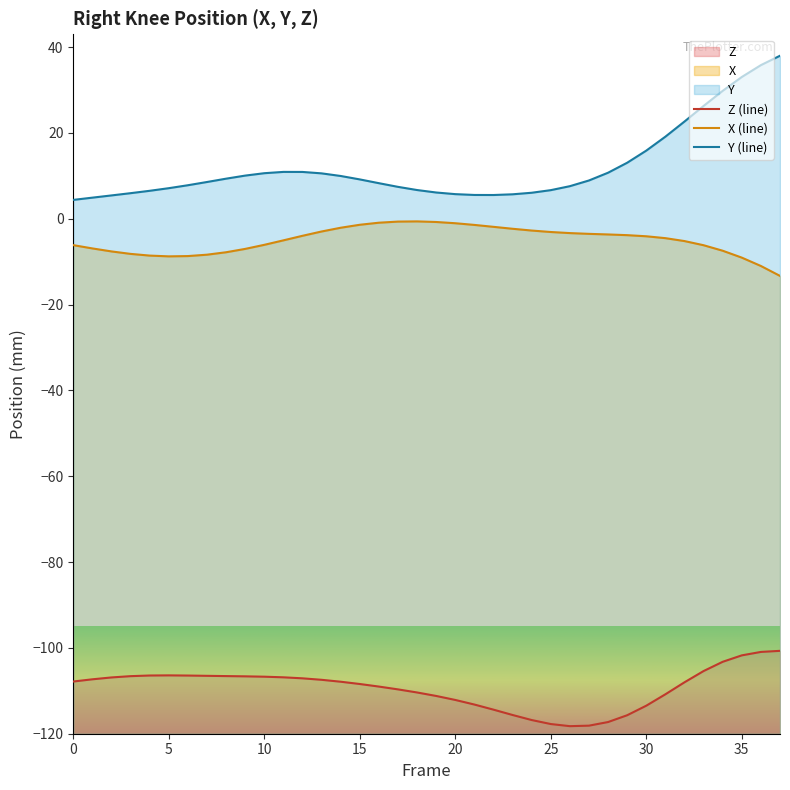

What is the difference between the highest and lowest values at 18?

117.1